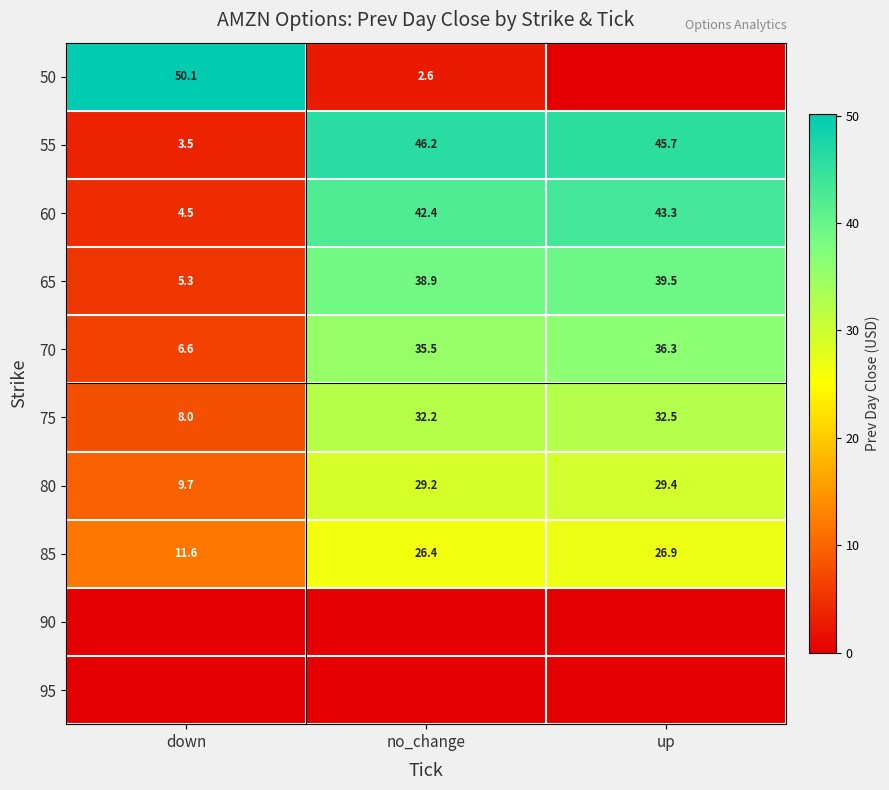

The value of 50 at no_change is 2.6. True or false?

True